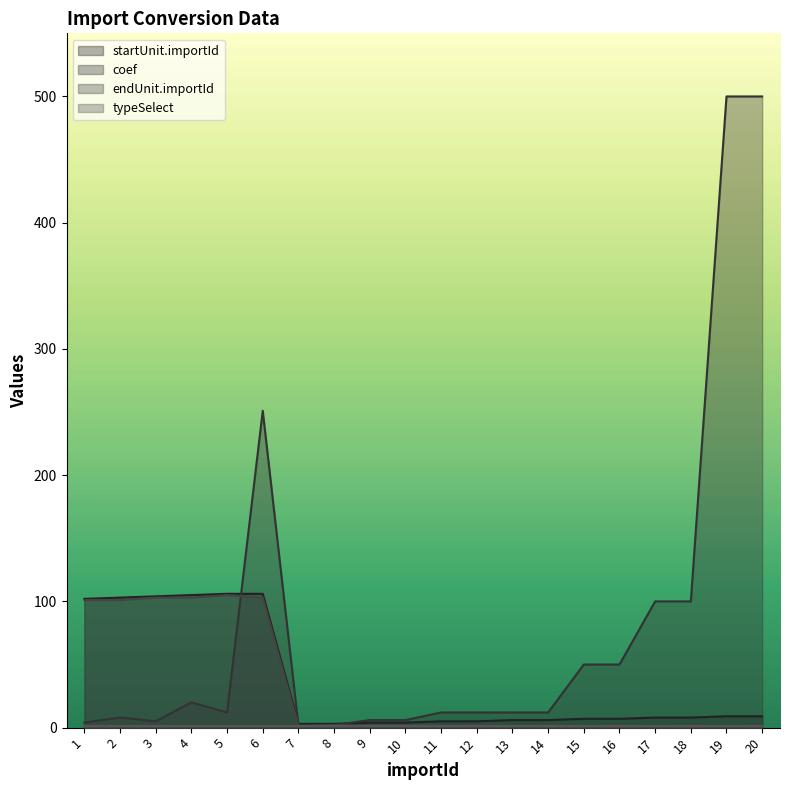

What is the lowest value of the endUnit.importId series?

1